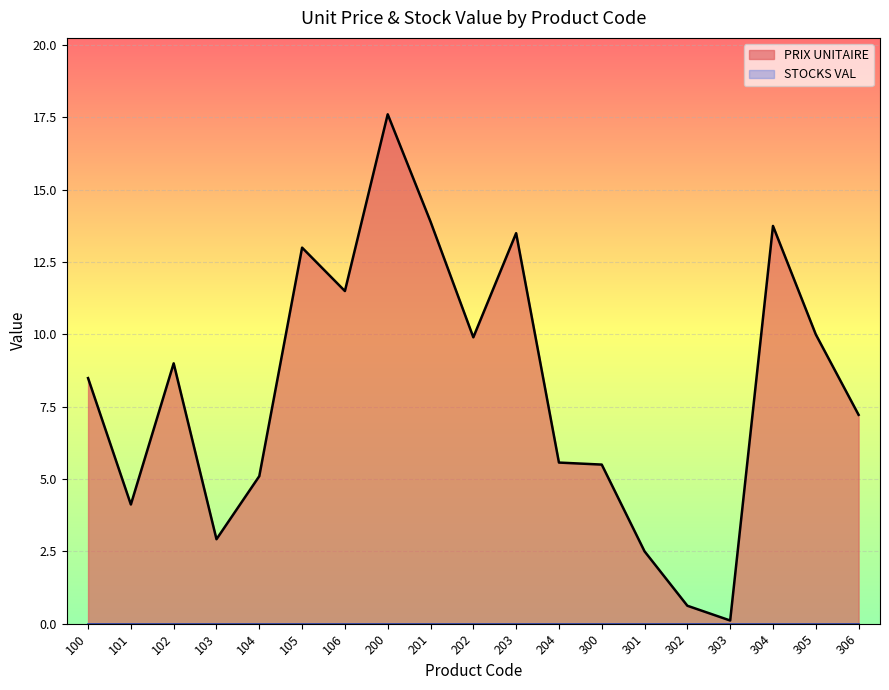

At which category does the data reach its first local valley?

101